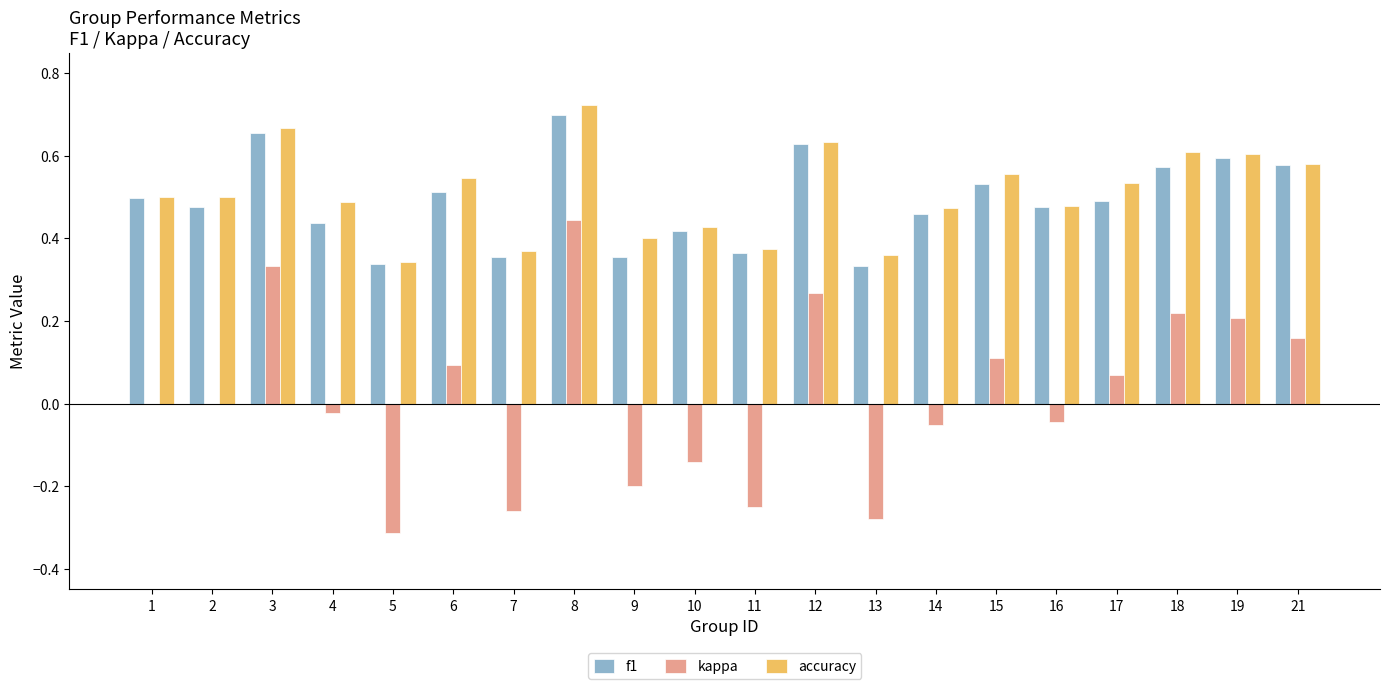

How many distinct data groups are displayed?

3